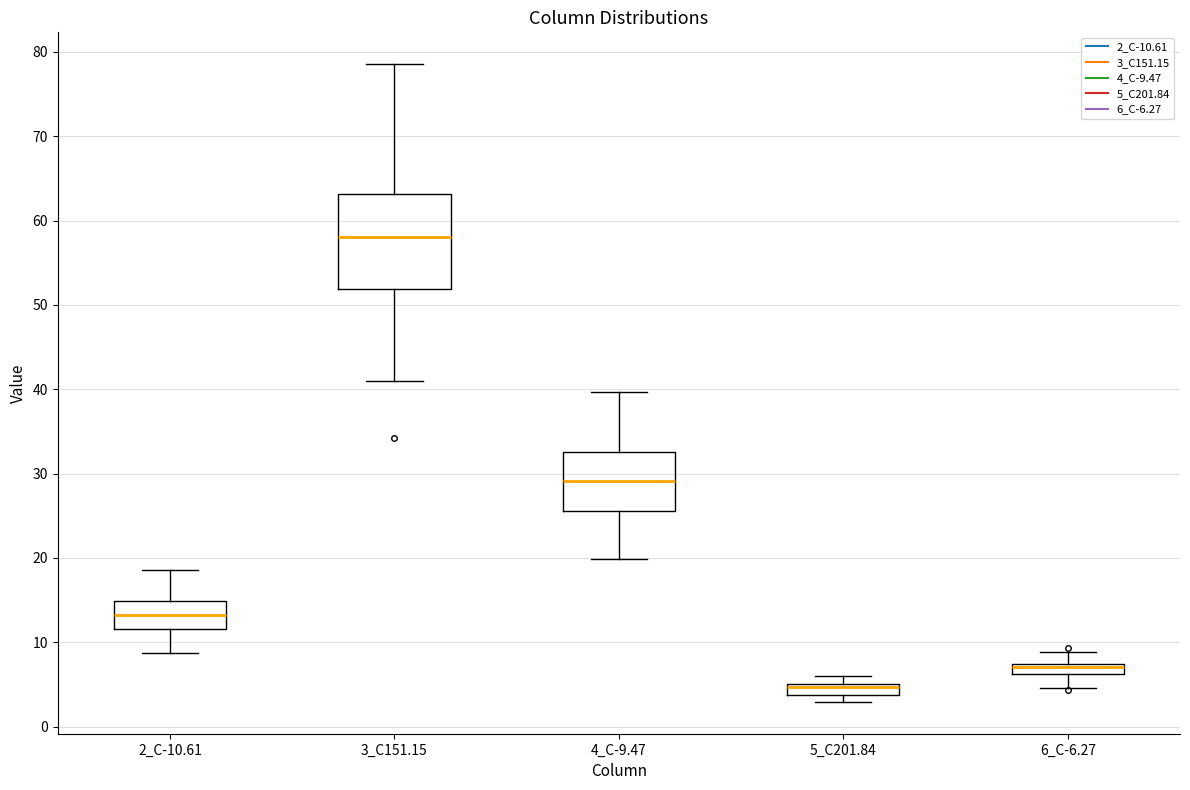

Which box is the tallest, from its lower edge to its upper edge?

3_C151.15